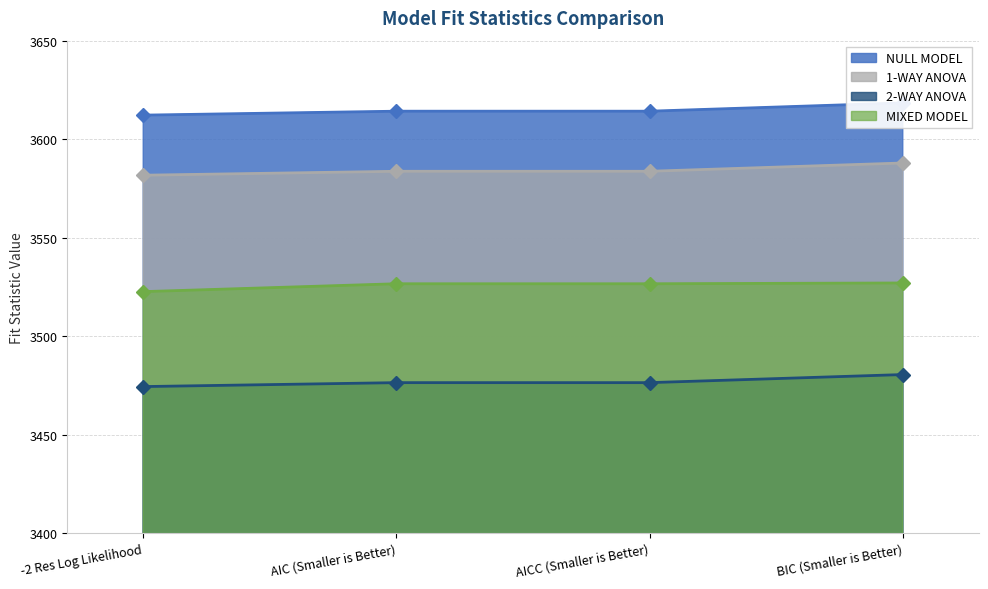

At which label is 2-WAY ANOVA closest to 3477?

AIC (Smaller is Better)